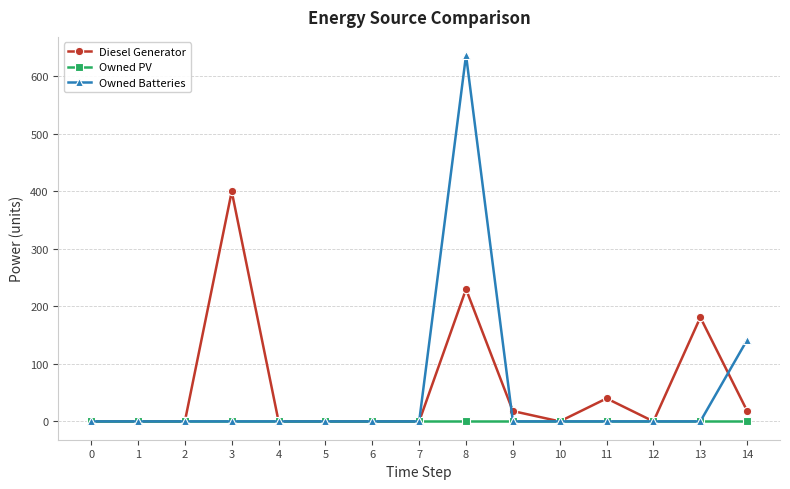

Is the value of Diesel Generator at 14 greater than the value of Owned Batteries at 9?

Yes